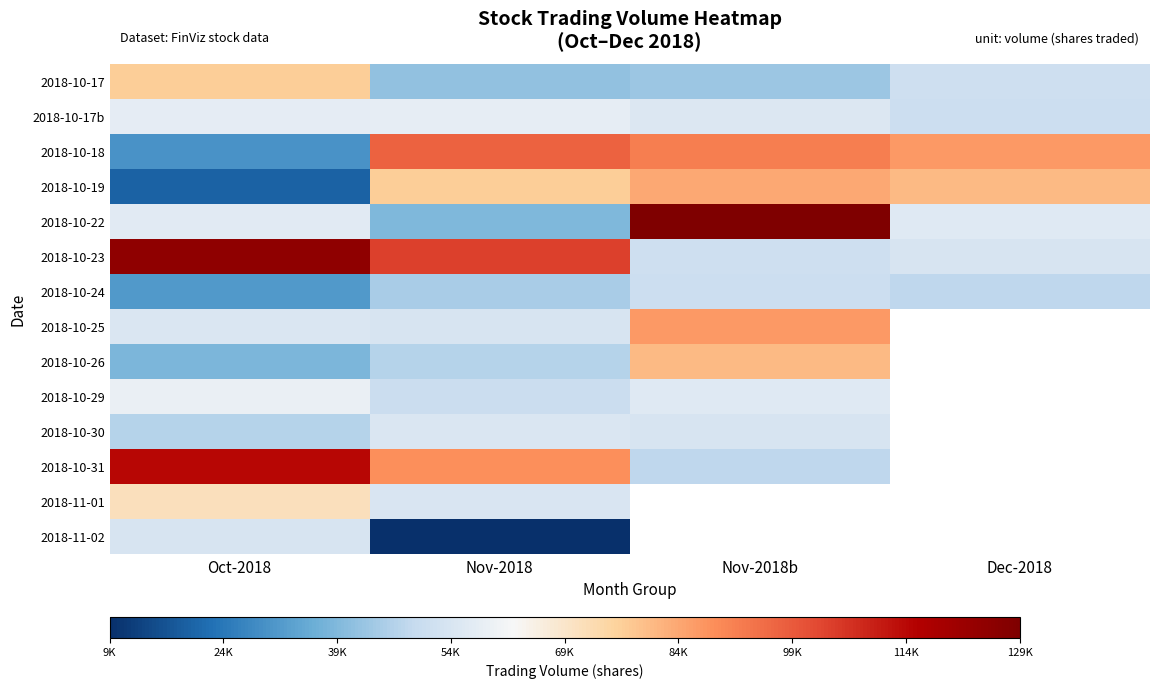

Which label corresponds to the smallest value in the chart?

Nov-2018